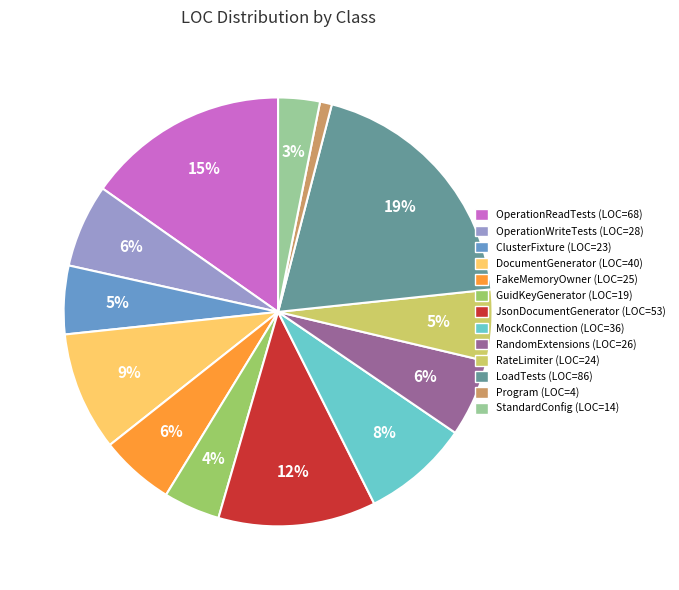

Is there a majority slice in this chart?

No